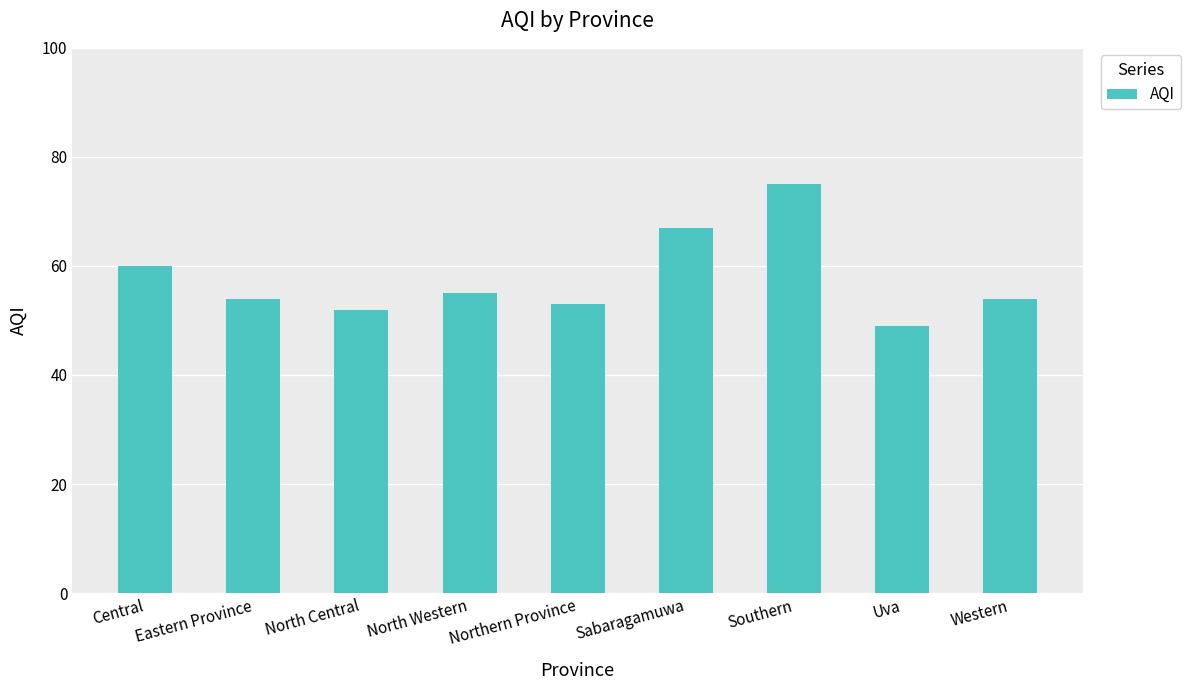

What is the change in value from Sabaragamuwa to Uva?

-18